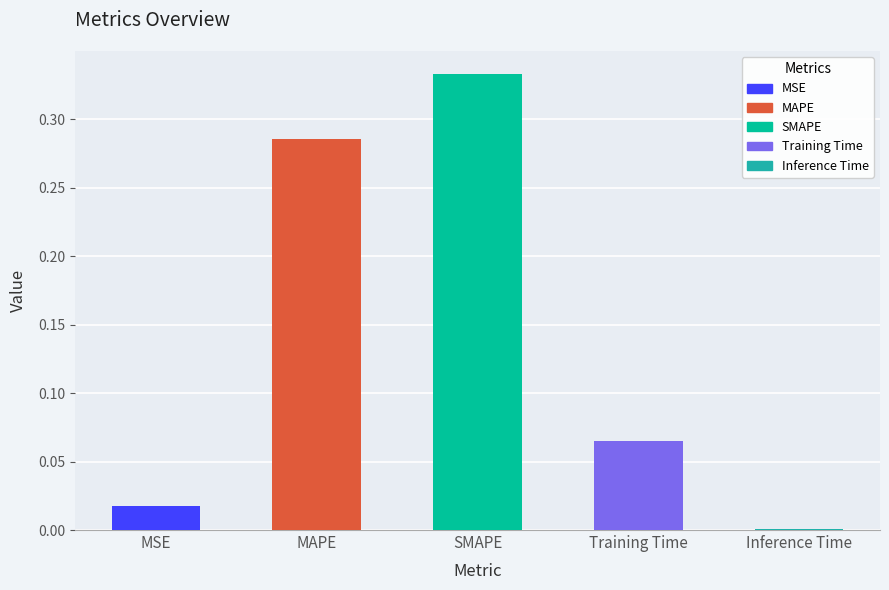

What is the sum of all values?

0.7